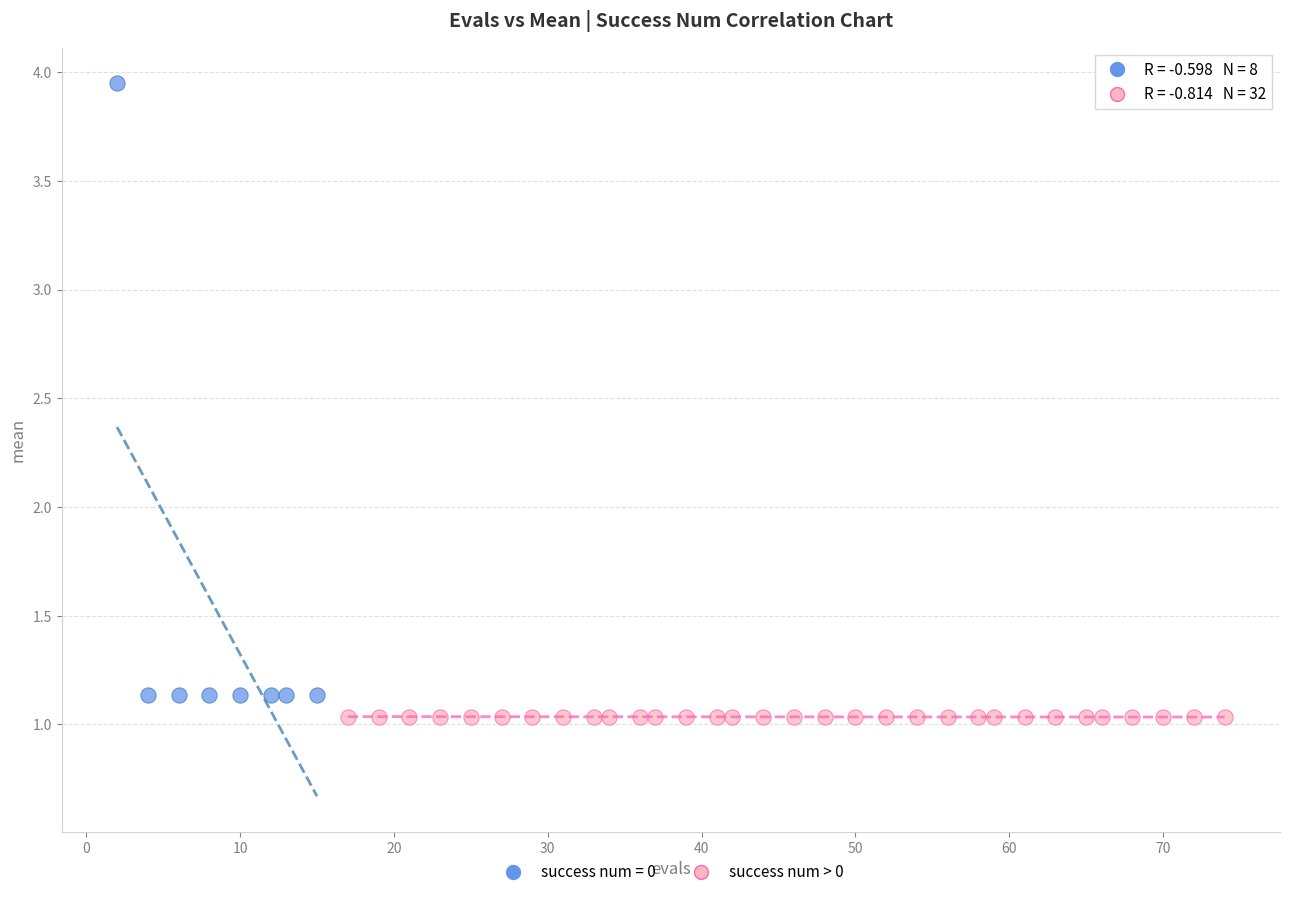

Which series has the largest Y range (max minus min)?

success num = 0